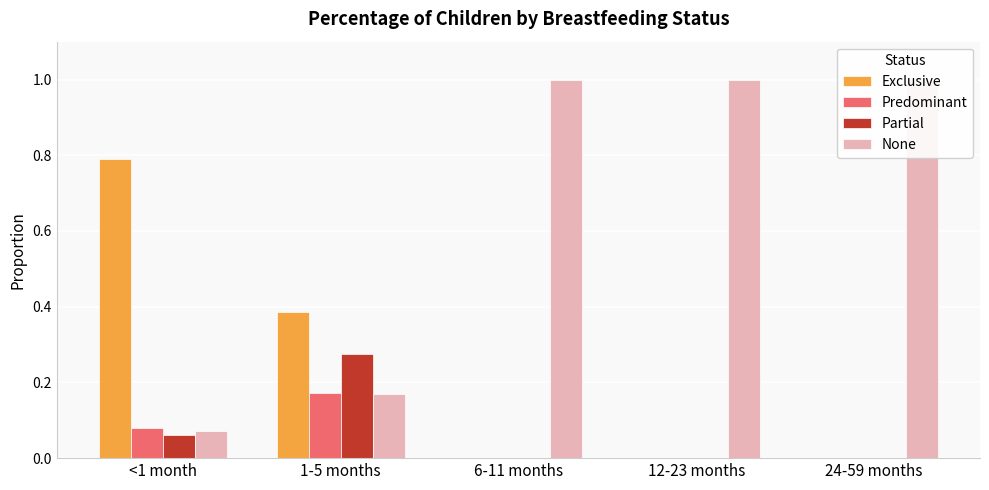

Are the bars grouped side by side (vs. stacked)?

Yes